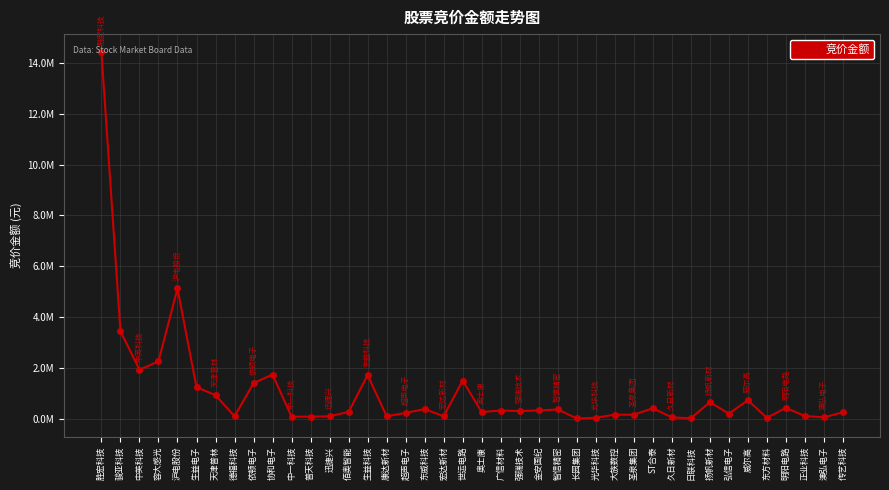

What is the smallest value displayed?

11394